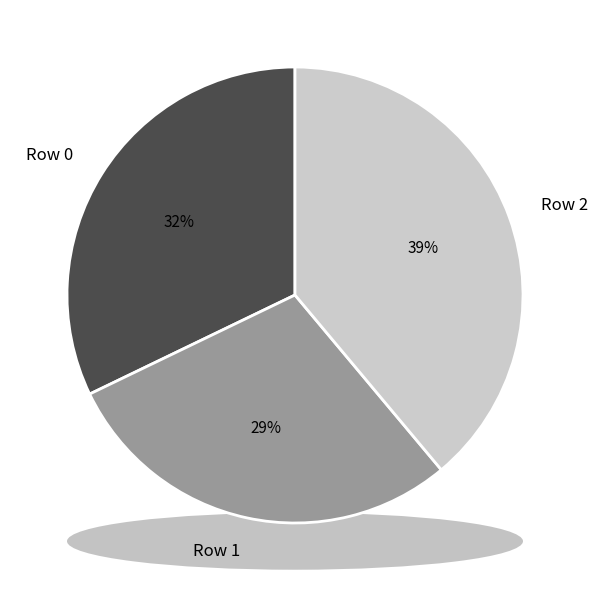

Count the number of slices in the pie.

3